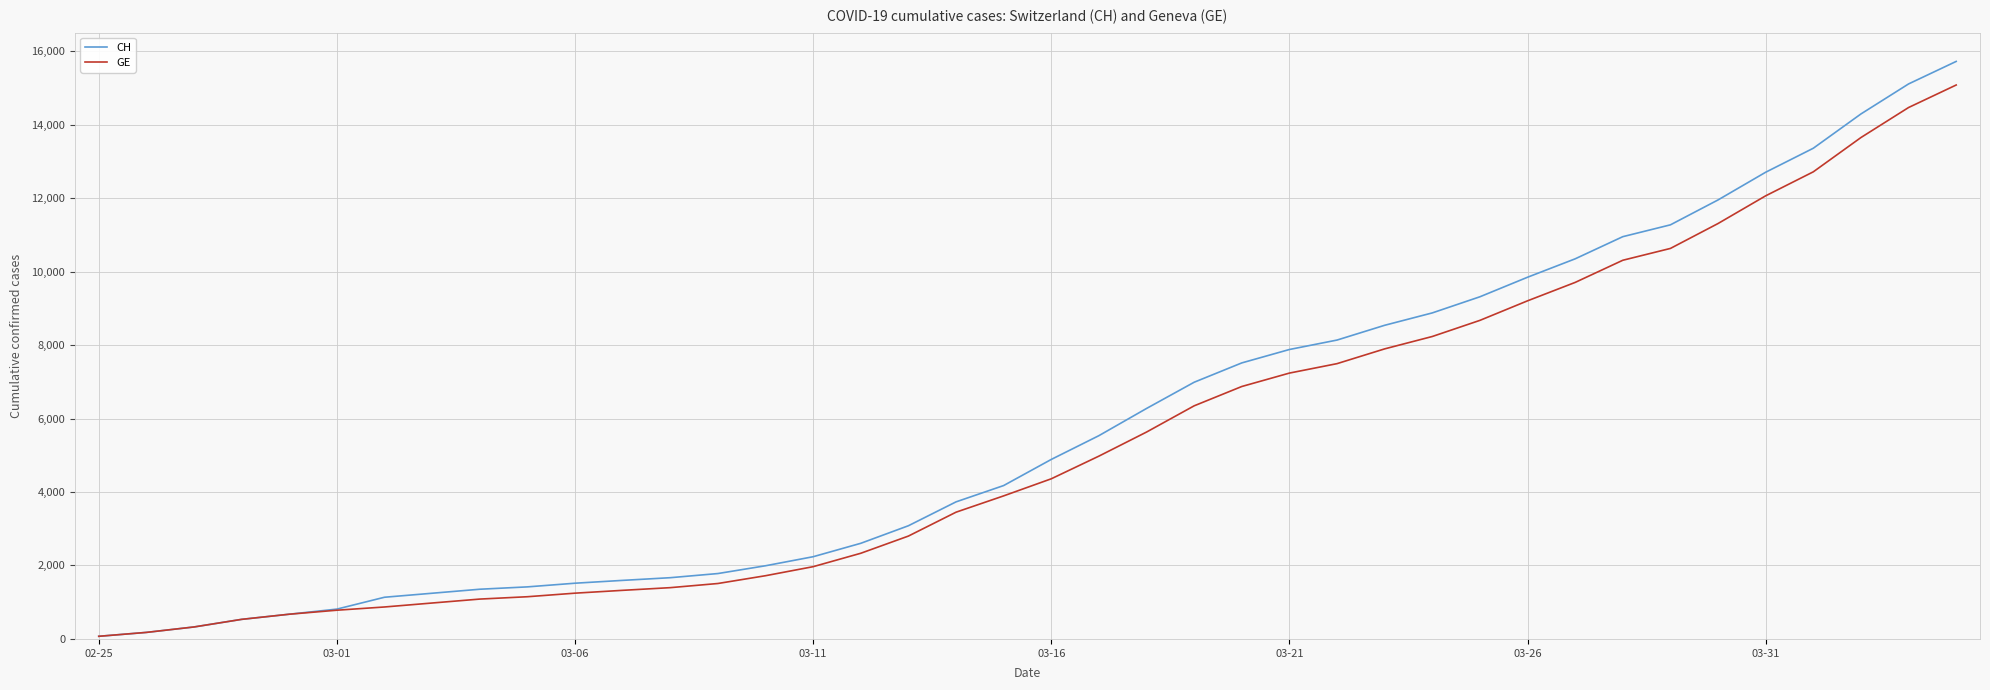

What is the difference between the maximum and minimum values in the CH series?

15647